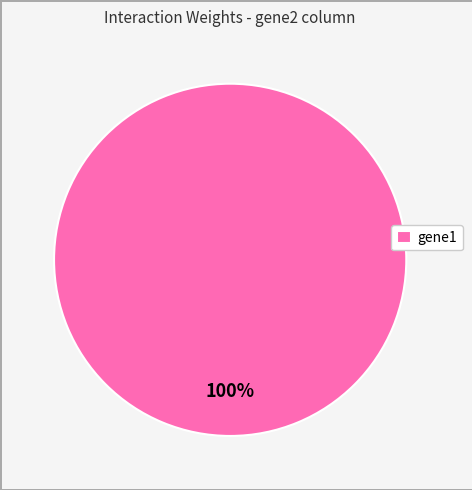

Which category accounts for the majority?

gene1